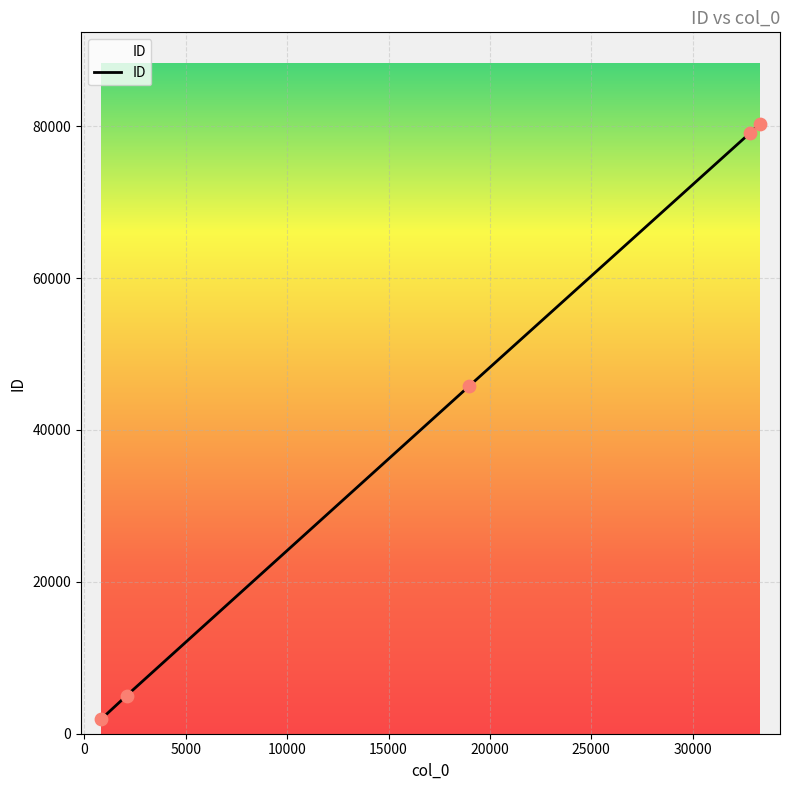

What is the smallest value displayed?

1933